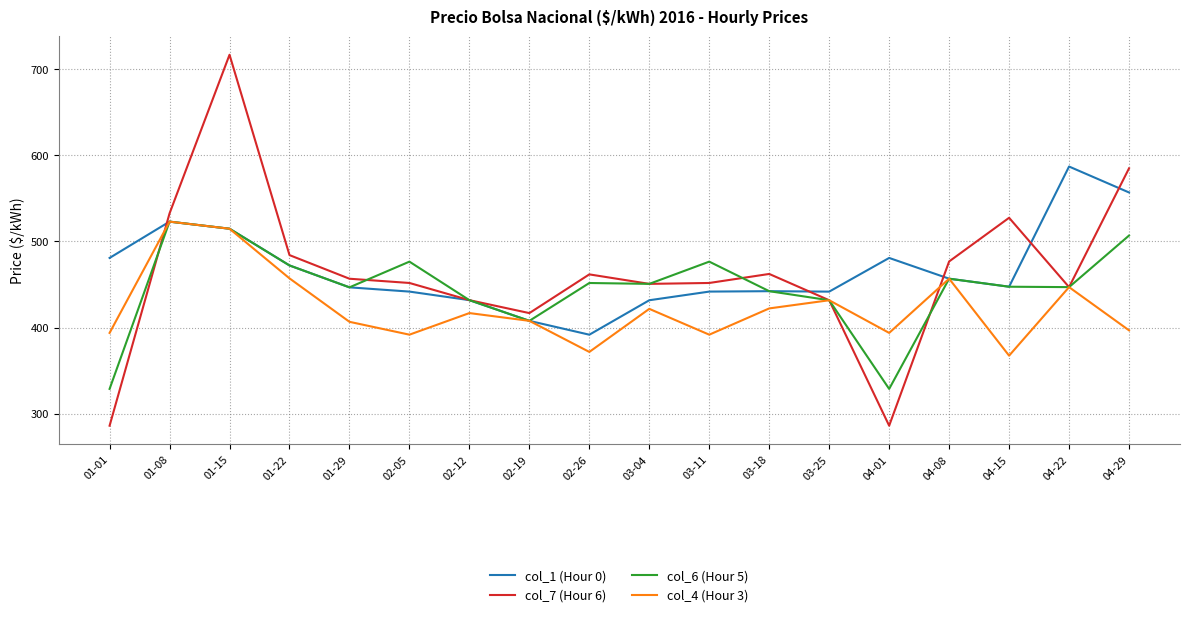

True or false: col_4 (Hour 3) has a value of 653.7 at 04-22.

False